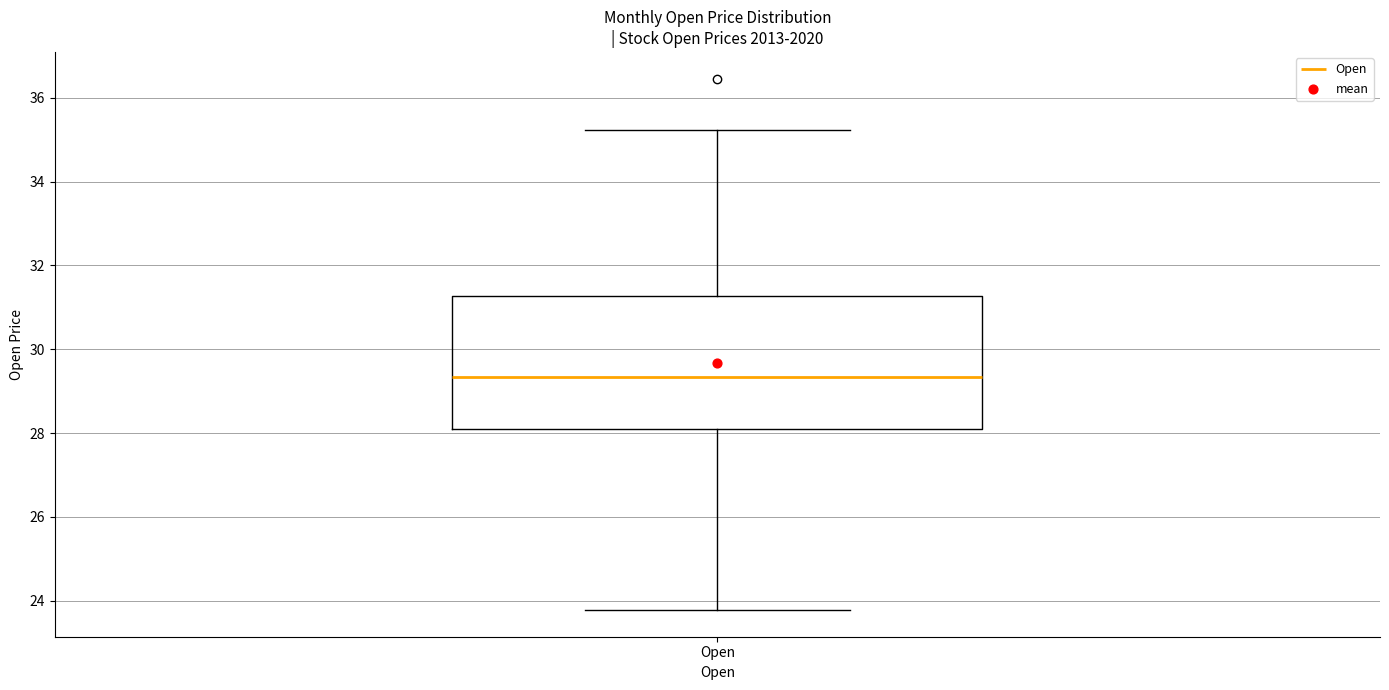

Where does the upper whisker of the box for Open end on the y-axis? The values are not printed on the chart, so give them approximately, as read against the axis.

35.2